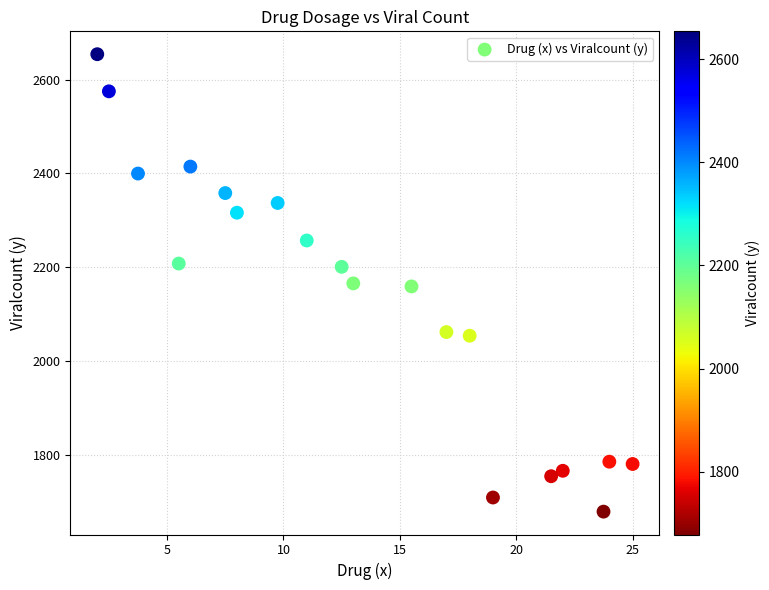

What is the range of X values (max minus min)?

23.0